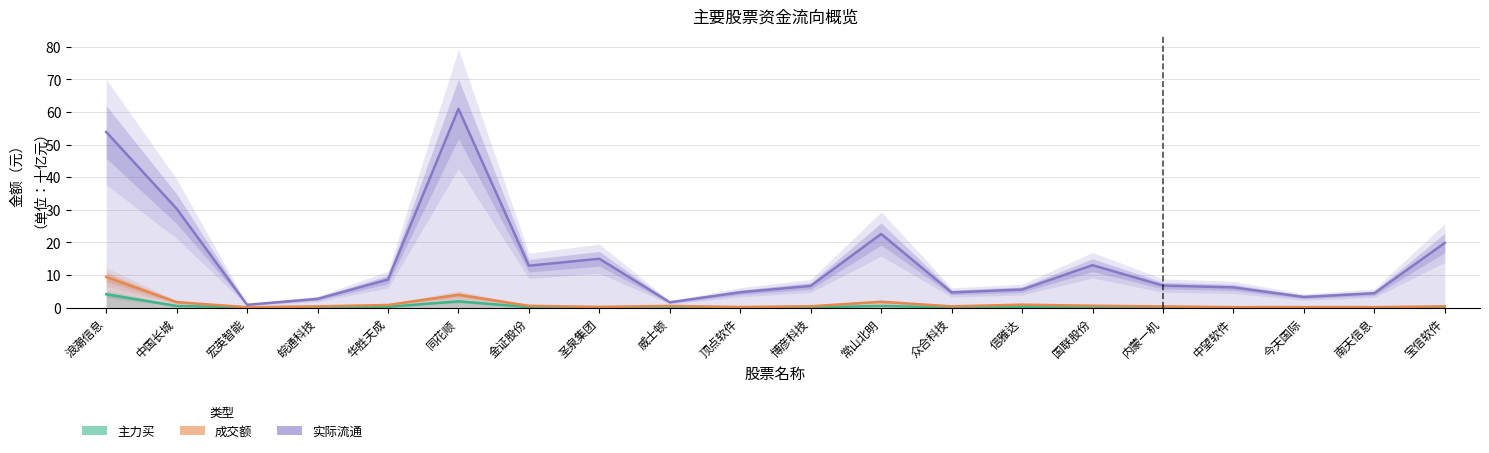

What value does the 成交额 series have at 金证股份?

0.6